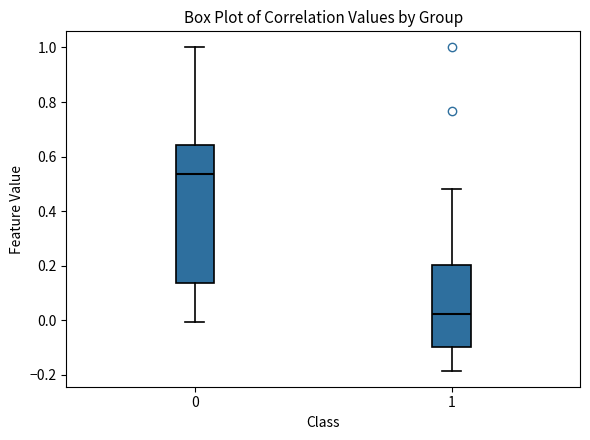

Which box's median line is the lowest?

1